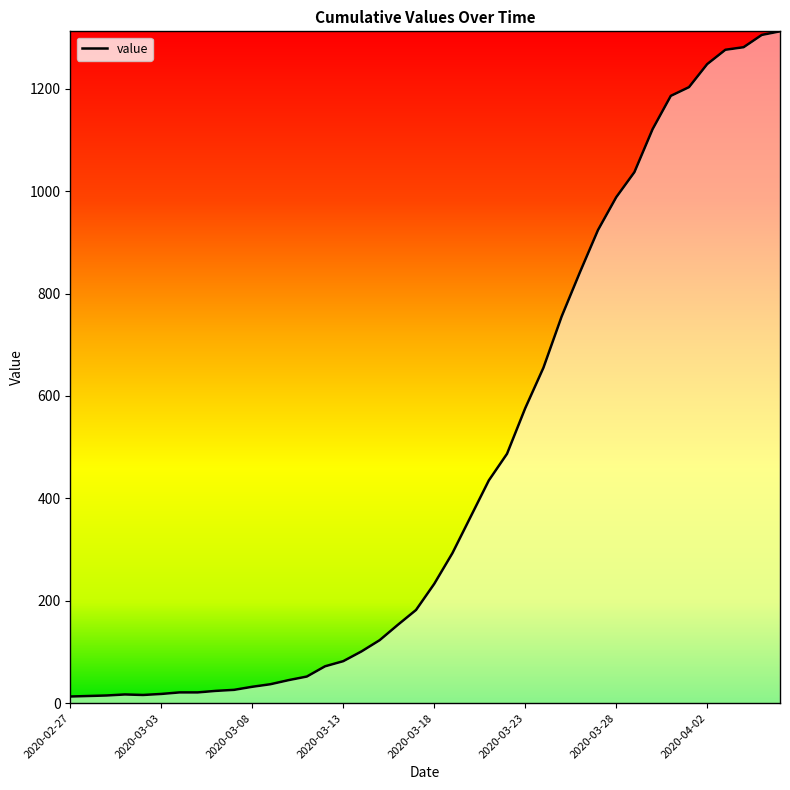

What is the difference between the maximum and minimum values?

1299